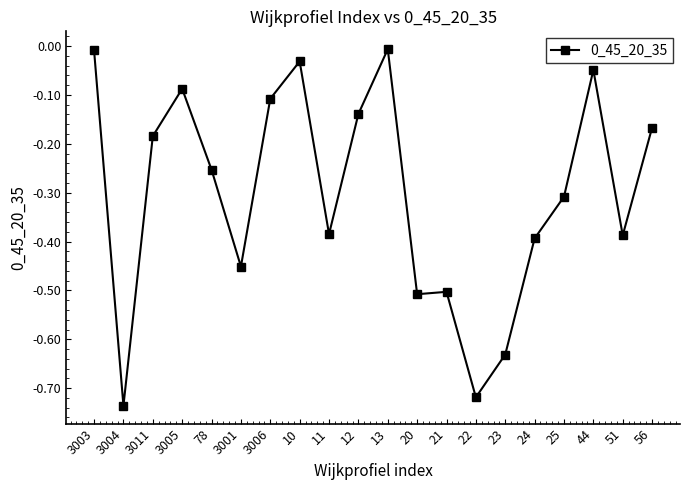

What is the label of the 19th point from the left?

51